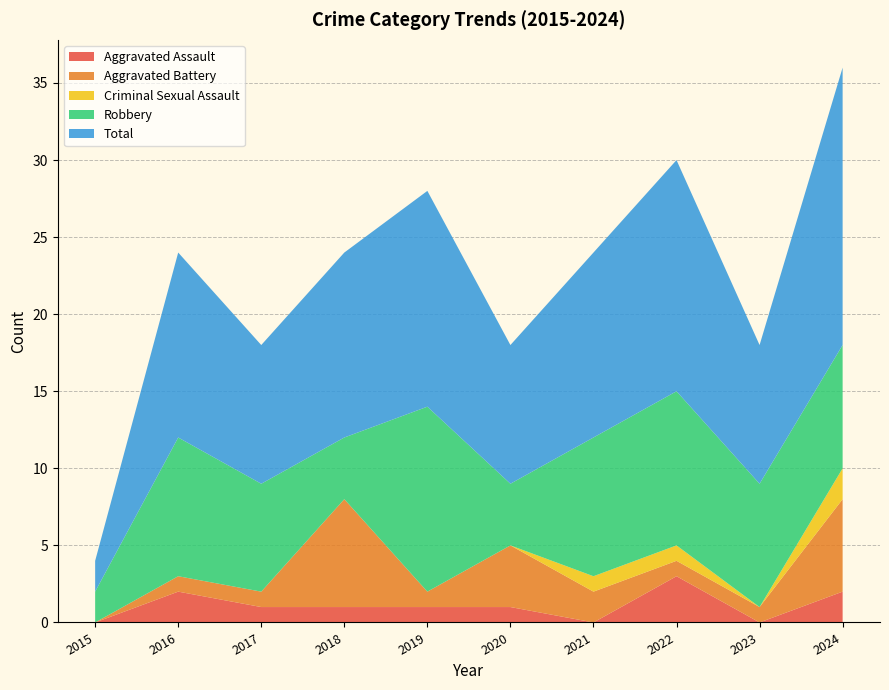

Reading right to left, transcribe all the data shown in this chart.

Aggravated Assault: 2024=2	2023=0	2022=3	2021=0	2020=1	2019=1	2018=1	2017=1	2016=2	2015=0
Aggravated Battery: 2024=6	2023=1	2022=1	2021=2	2020=4	2019=1	2018=7	2017=1	2016=1	2015=0
Criminal Sexual Assault: 2024=2	2023=0	2022=1	2021=1	2020=0	2019=0	2018=0	2017=0	2016=0	2015=0
Robbery: 2024=8	2023=8	2022=10	2021=9	2020=4	2019=12	2018=4	2017=7	2016=9	2015=2
Total: 2024=18	2023=9	2022=15	2021=12	2020=9	2019=14	2018=12	2017=9	2016=12	2015=2